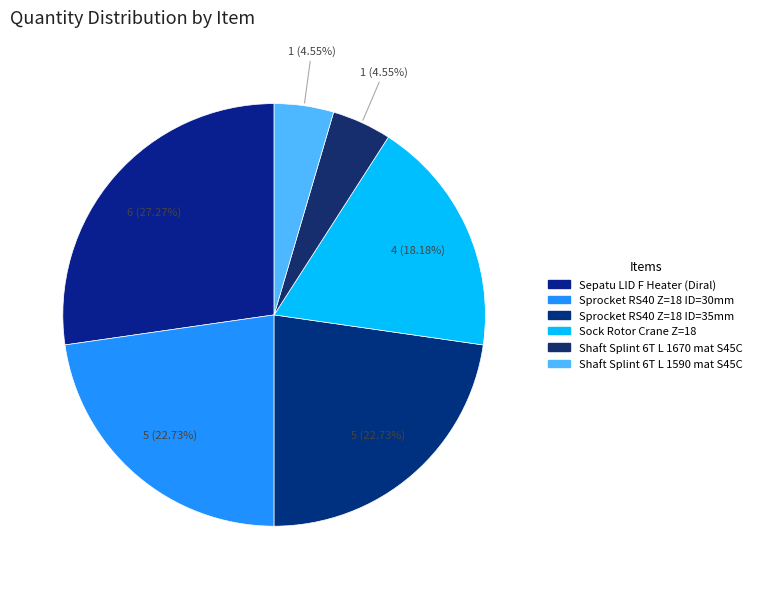

How many slices are in this pie chart?

6